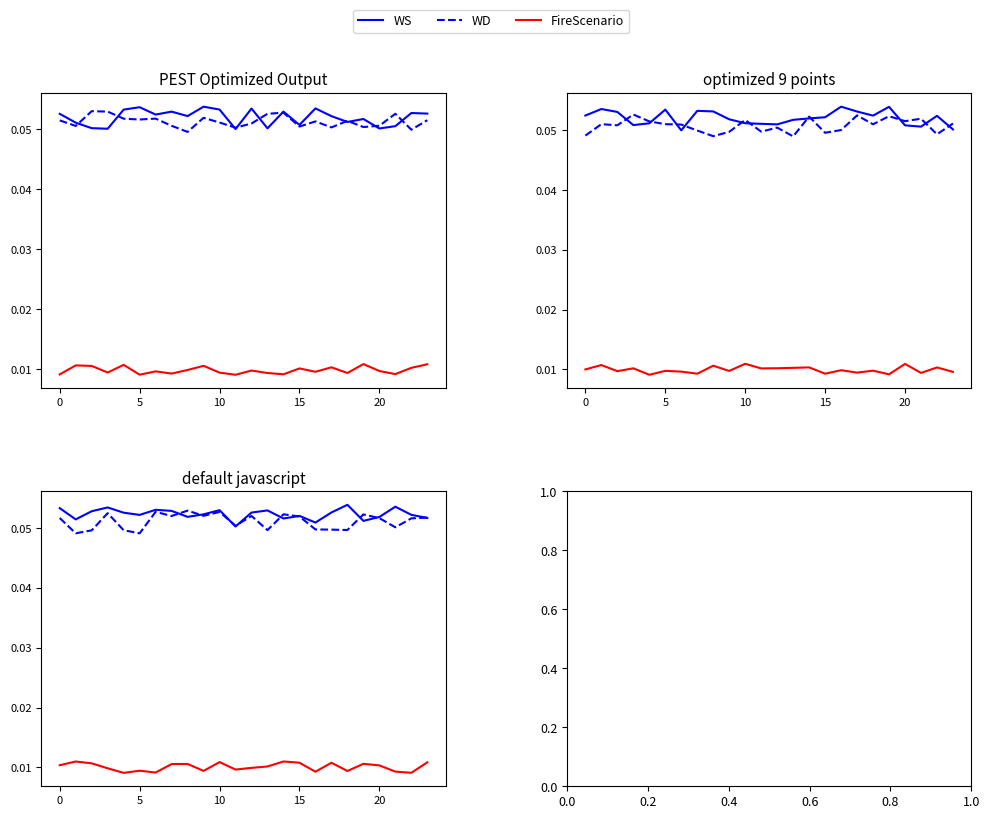

What is the label of the 17th point from the left?

16